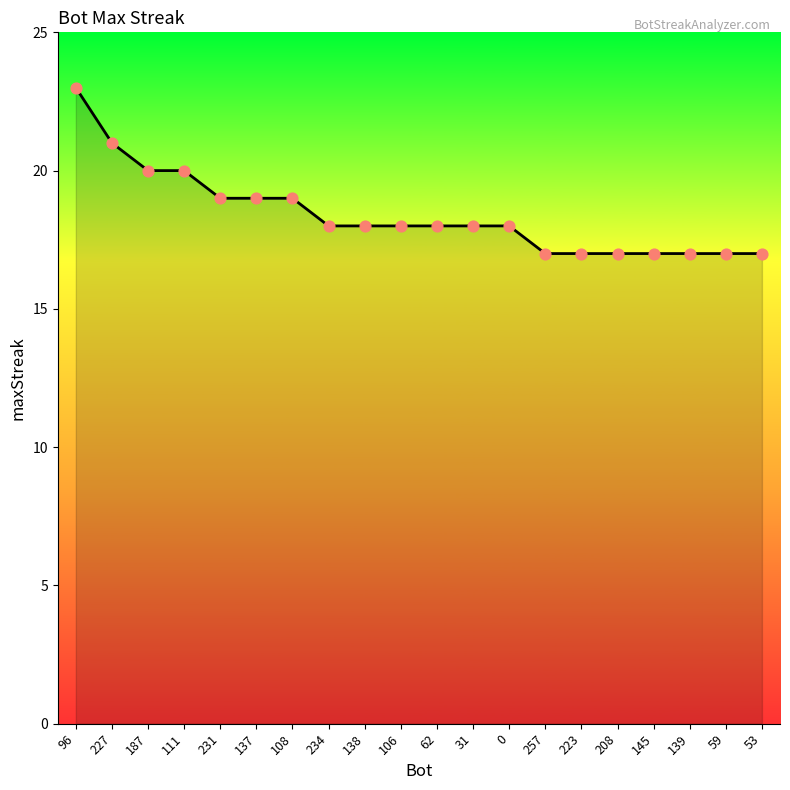

What is the change in value from 138 to 257?

-1